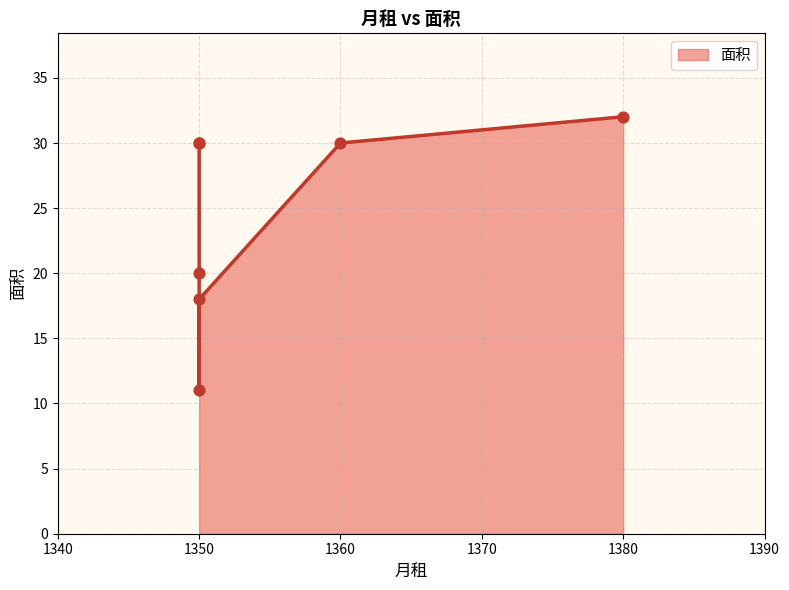

What is the change in value from 1380 to 1350?

-21.0